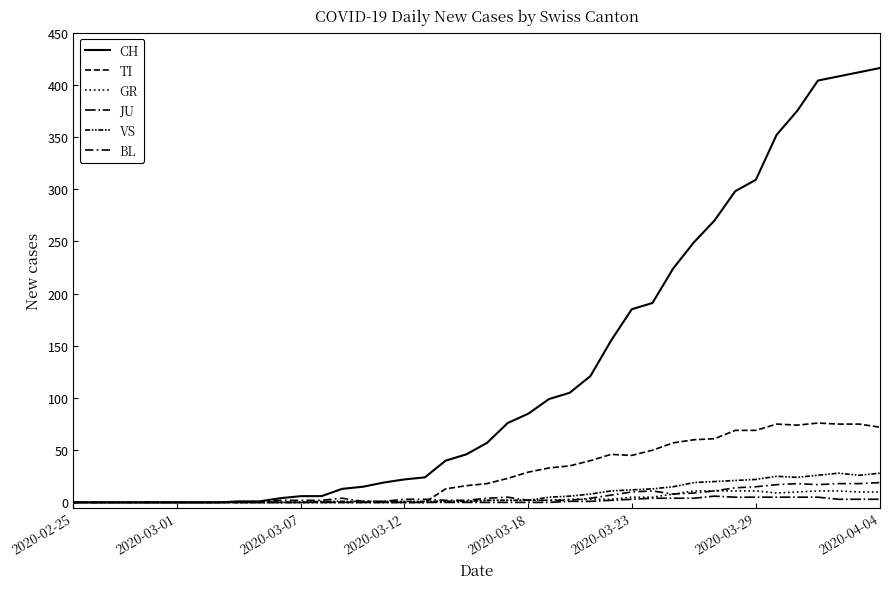

True or false: BL has more than 0 points higher than both neighbors.

True